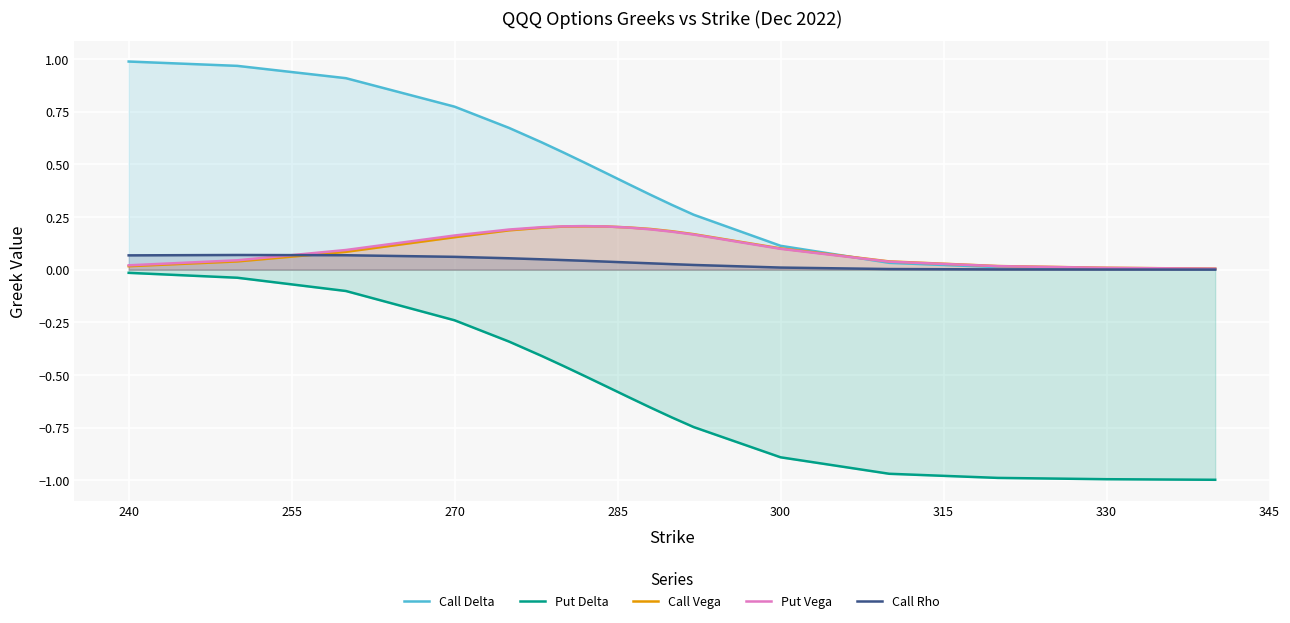

Which series has the largest total across all categories?

Call Delta